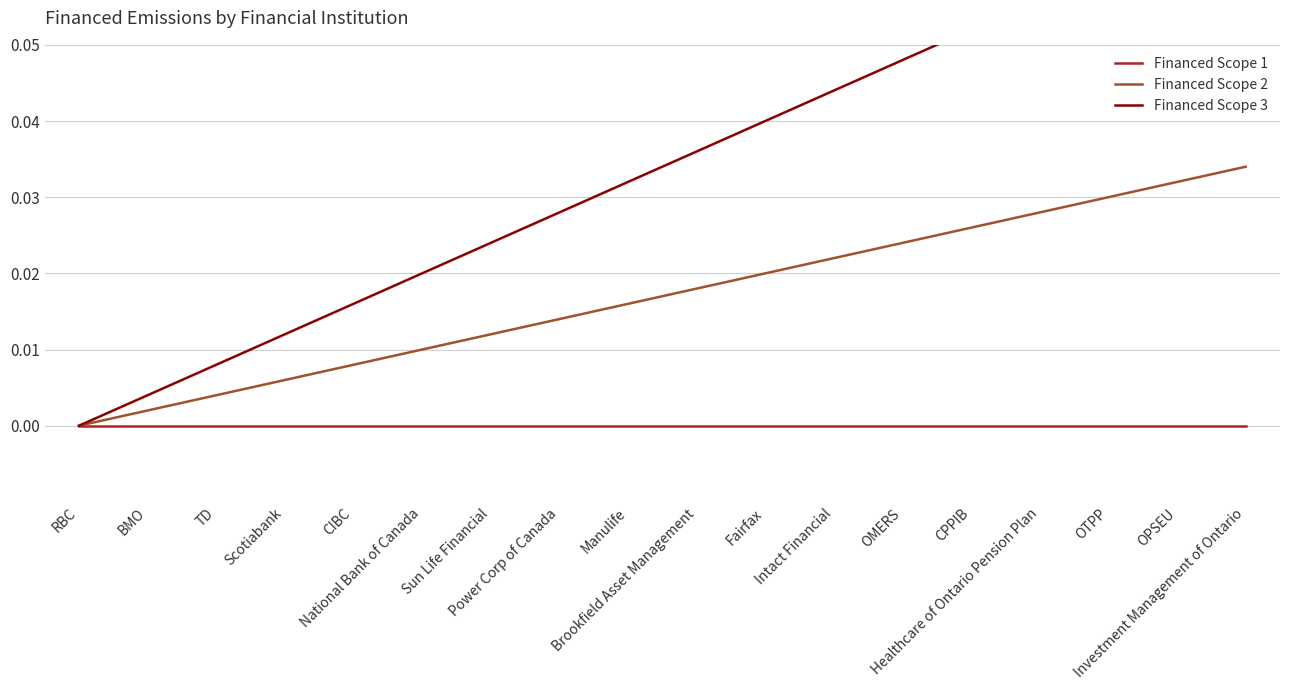

True or false: Financed Scope 3 and Financed Scope 1 intersect in this chart.

False